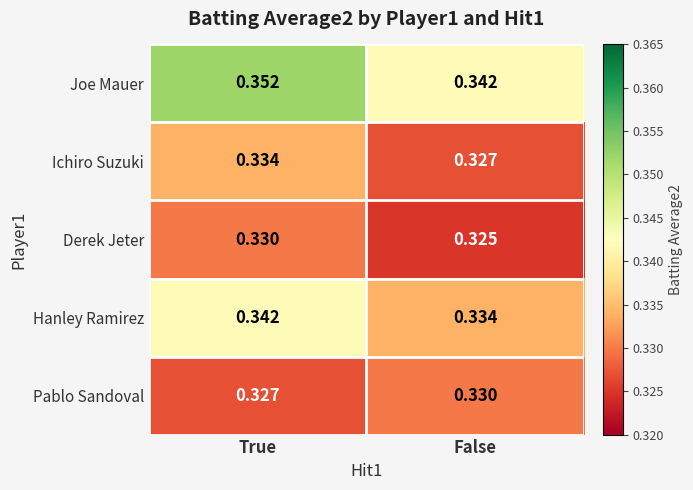

At which category is the sum across all series the highest?

True